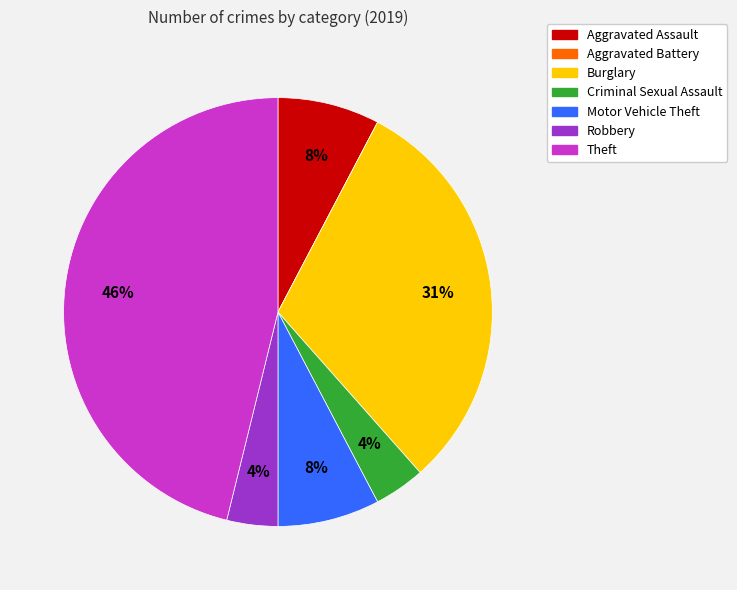

To the nearest percent, what percentage of the pie is Criminal Sexual Assault?

4%